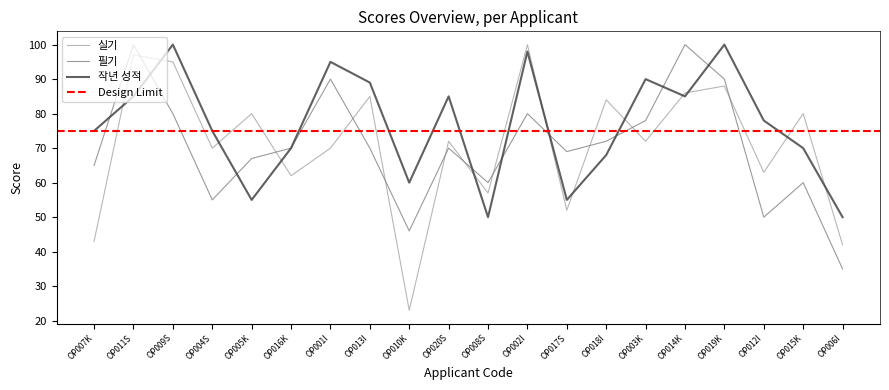

What are all the series names shown in the legend?

실기, 필기, 작년 성적